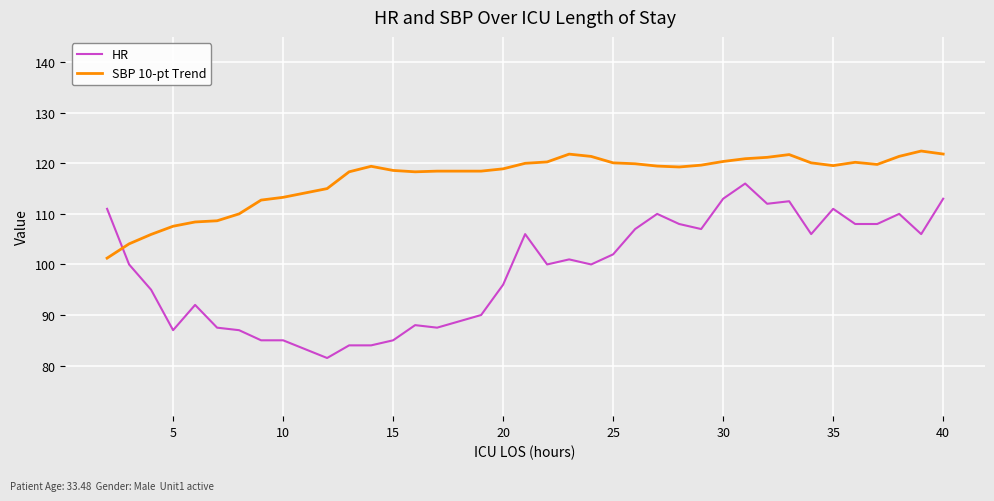

List the series in order of their overall mean, highest first.

SBP 10-pt Trend, HR